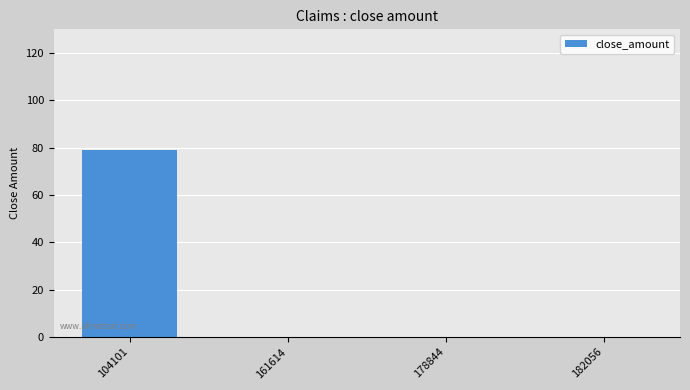

Which category has the highest value across all series?

104101